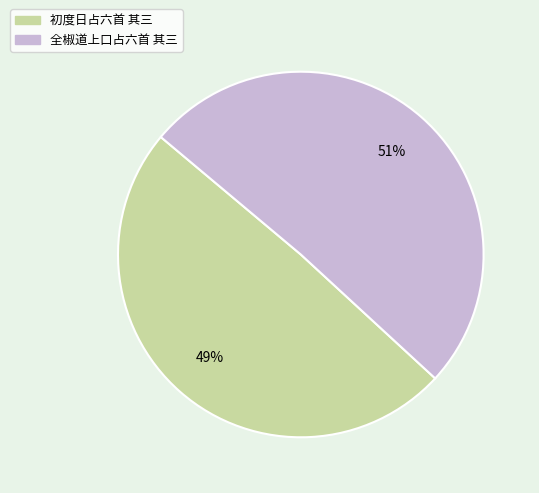

Is 初度日占六首 其三 the majority of the pie?

No